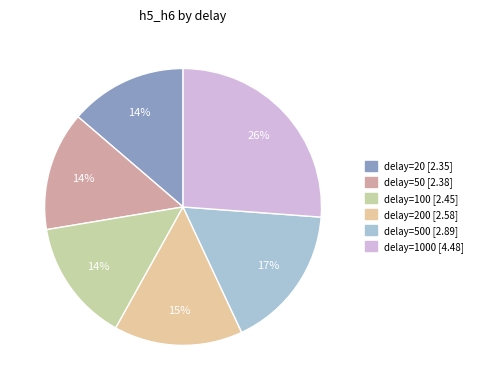

How many slices are in this pie chart?

6